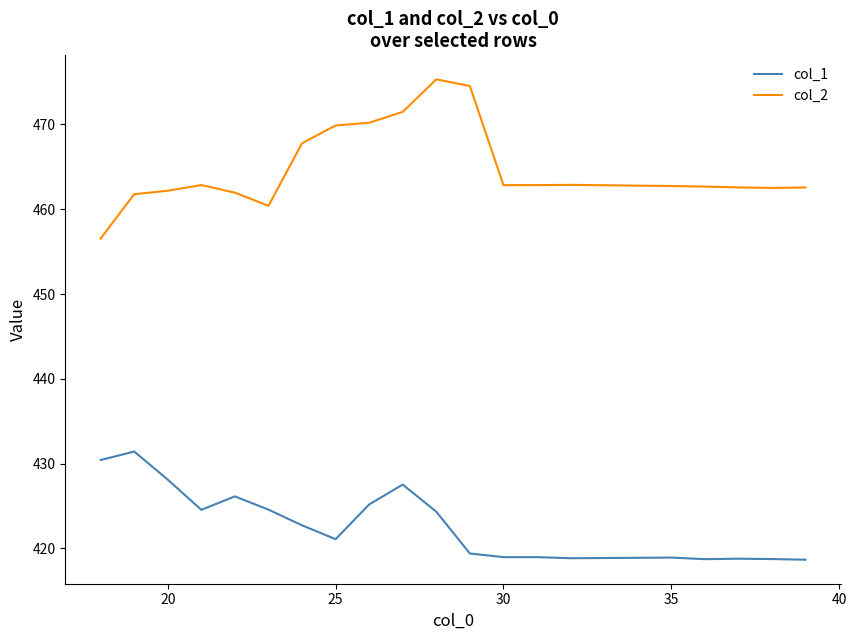

What is the sum of all col_2 values?

9296.5